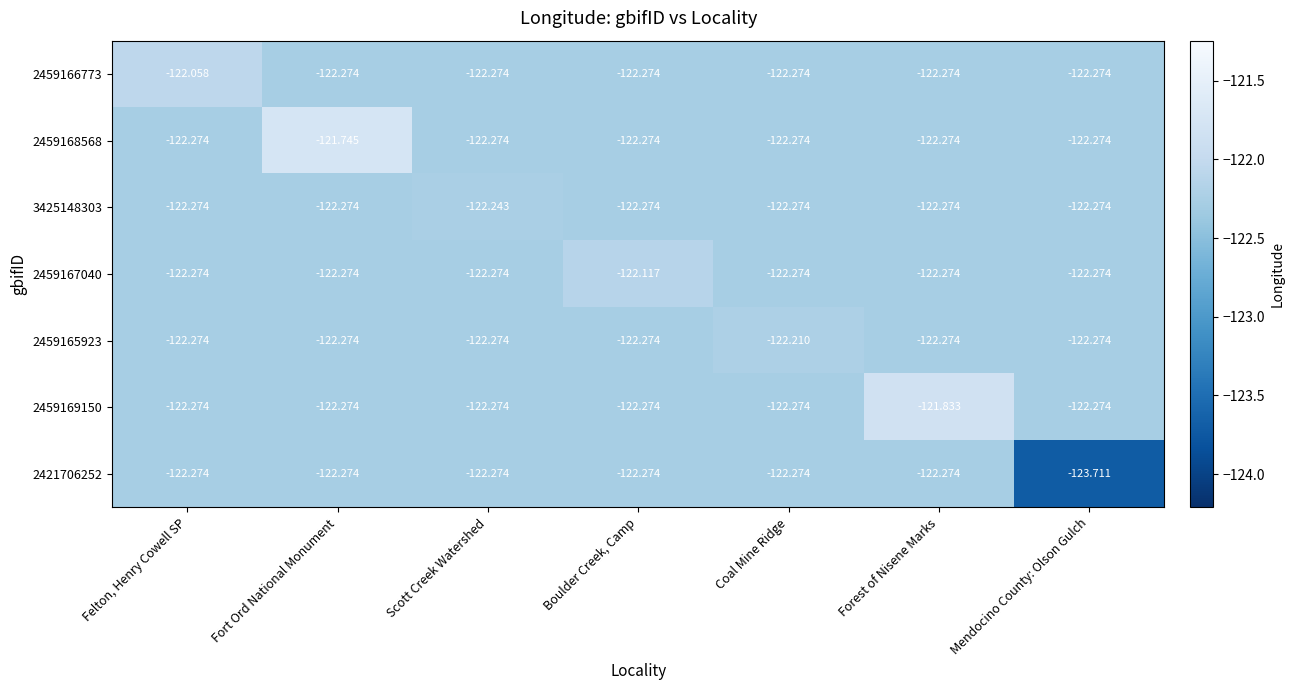

At which category does the chart reach its peak across all series?

Fort Ord National Monument